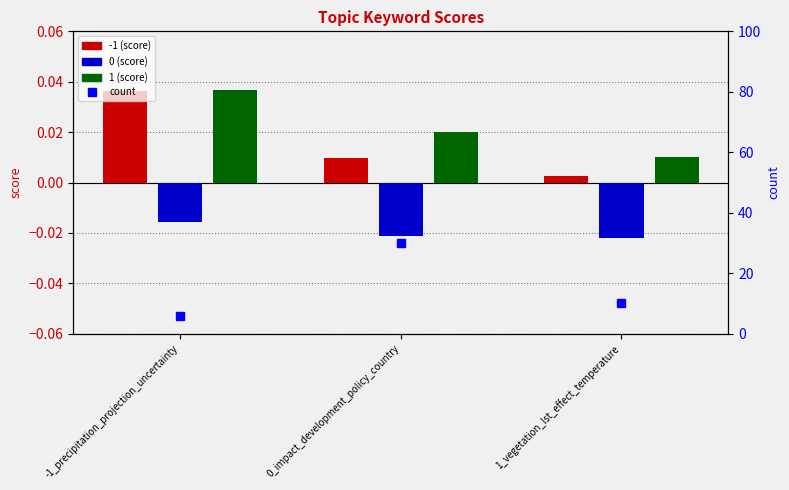

Which series changed the most between -1_precipitation_projection_uncertainty and 1_vegetation_lst_effect_temperature?

count